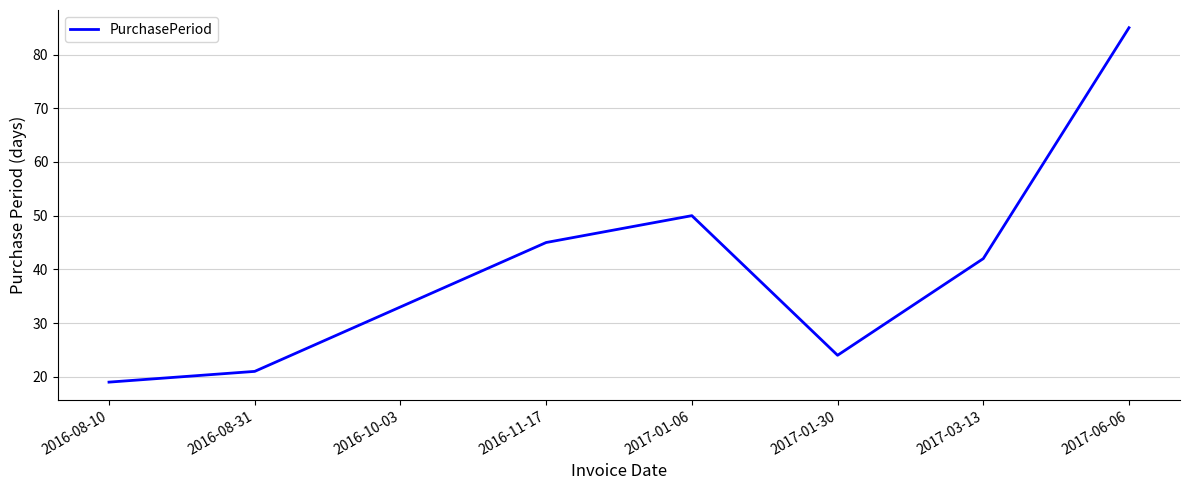

How many interior local valleys (lower than both neighbors) does the data have?

1